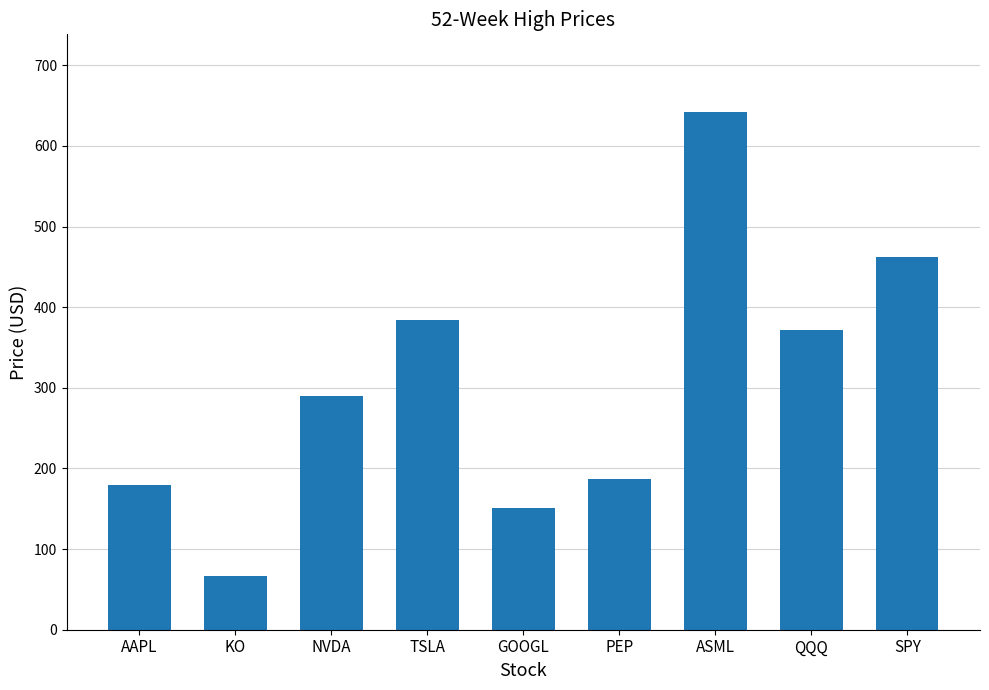

Does the chart contain any negative values?

No